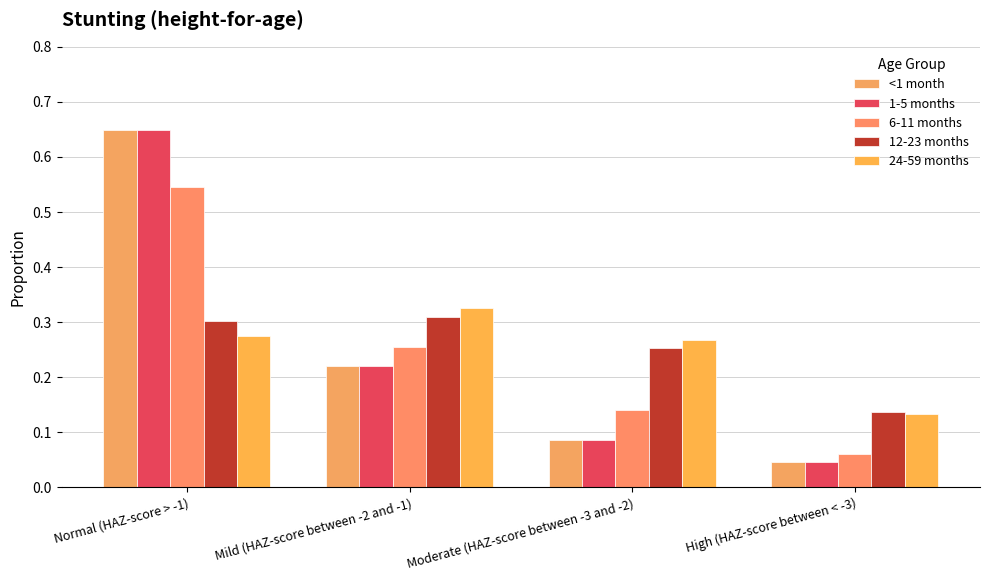

How many bars are there in total?

20